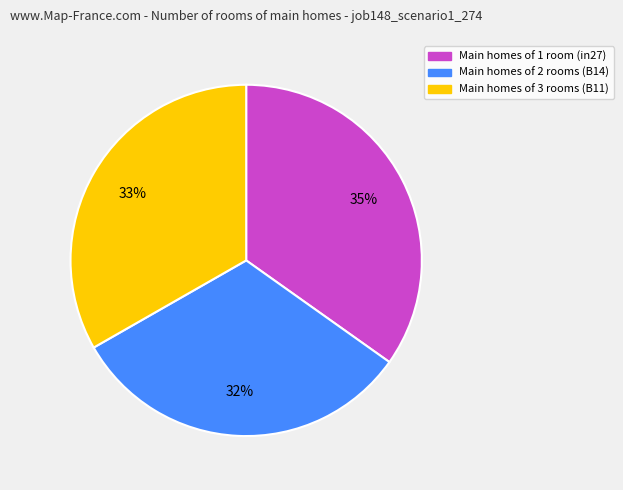

To the nearest percent, what is the difference between the largest and smallest slice percentages?

3%